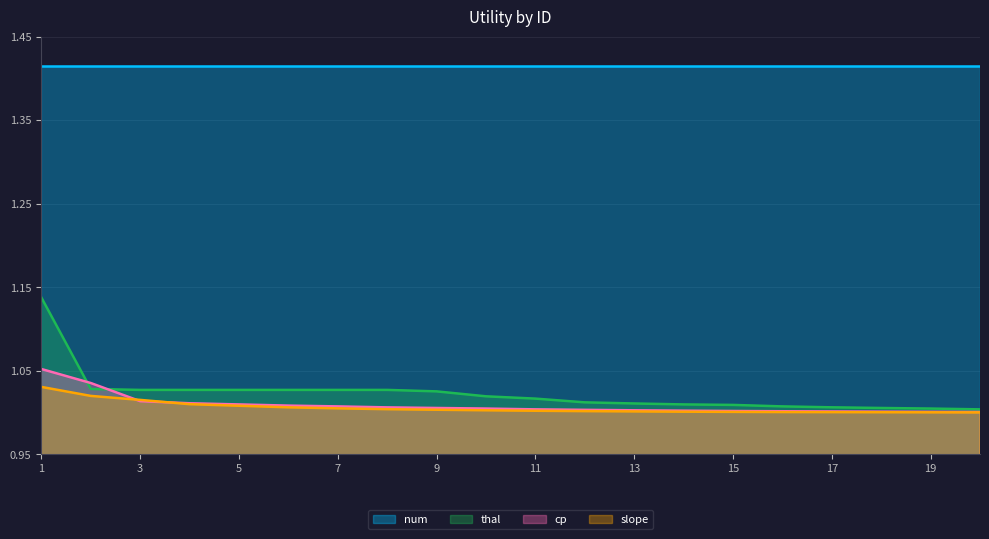

List the series in order of their peak value, highest first.

num, thal, cp, slope